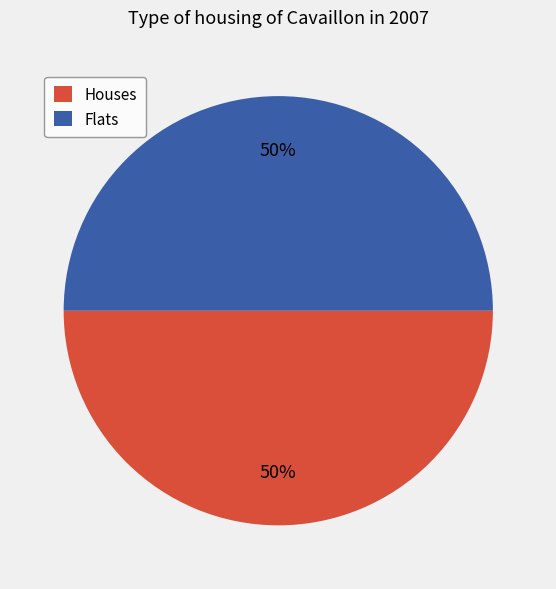

The Flats slice represents 44% of the pie. True or false?

False